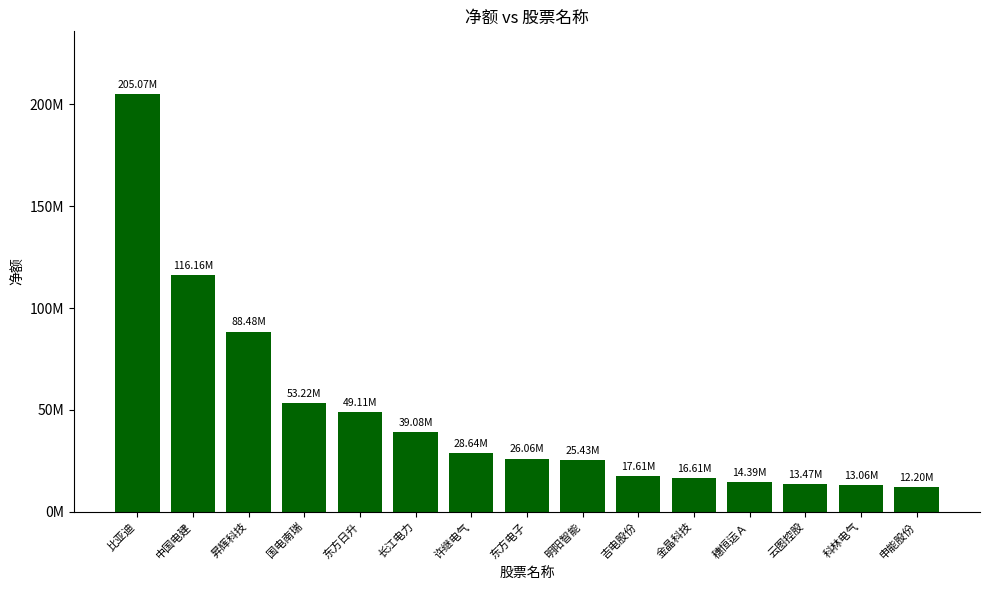

What is the label of the 1st bar from the left?

比亚迪